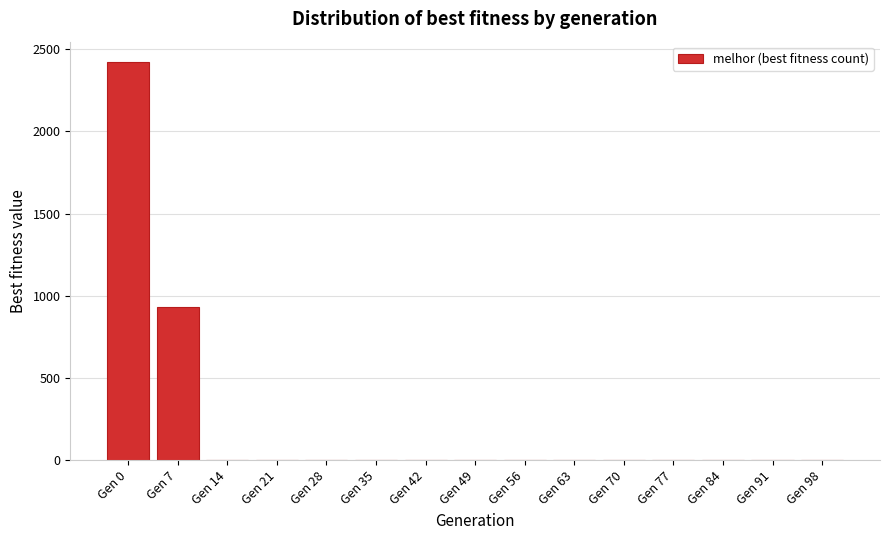

Reading right to left, transcribe all the data shown in this chart.

Gen 98=0	Gen 91=0	Gen 84=0	Gen 77=0	Gen 70=0	Gen 63=0	Gen 56=0	Gen 49=0	Gen 42=0	Gen 35=0	Gen 28=0	Gen 21=0	Gen 14=0	Gen 7=935	Gen 0=2424